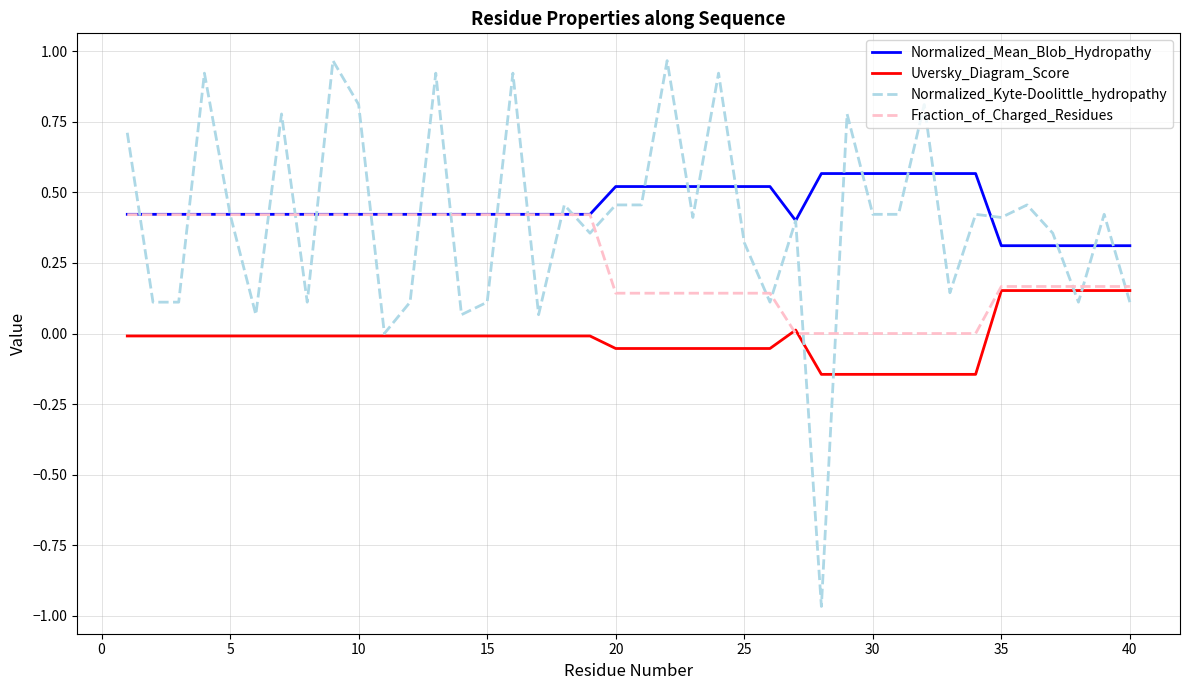

Rank the series by their maximum value, from lowest to highest.

Uversky_Diagram_Score, Fraction_of_Charged_Residues, Normalized_Mean_Blob_Hydropathy, Normalized_Kyte-Doolittle_hydropathy